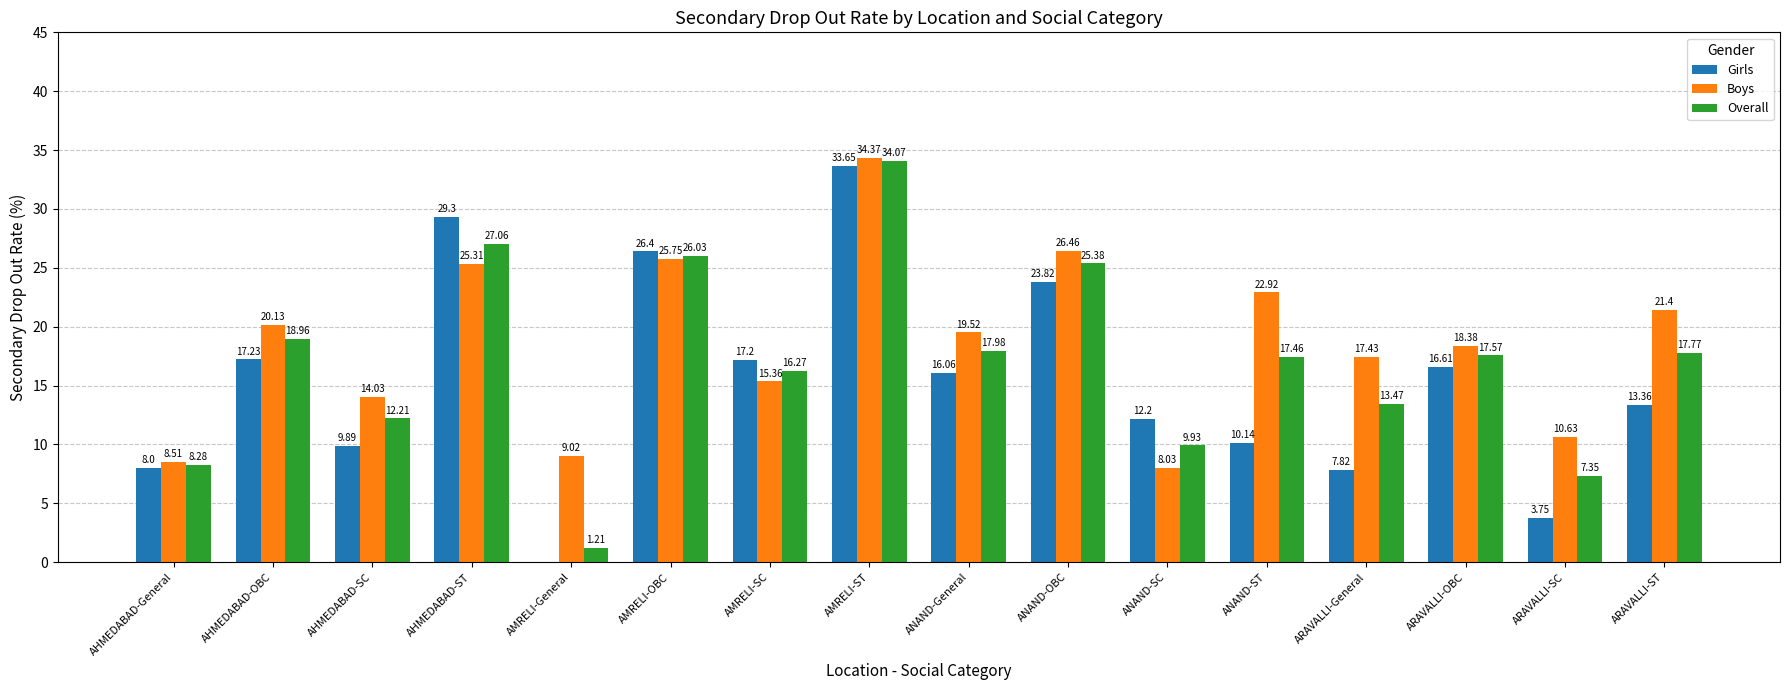

Is the value of Girls at AHMEDABAD-SC greater than the value of Boys at AHMEDABAD-General?

Yes